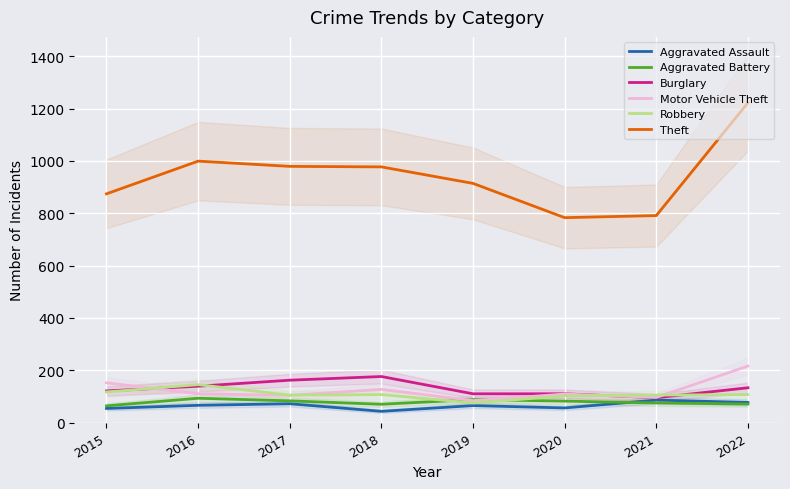

True or false: Motor Vehicle Theft and Theft cross at least once.

False